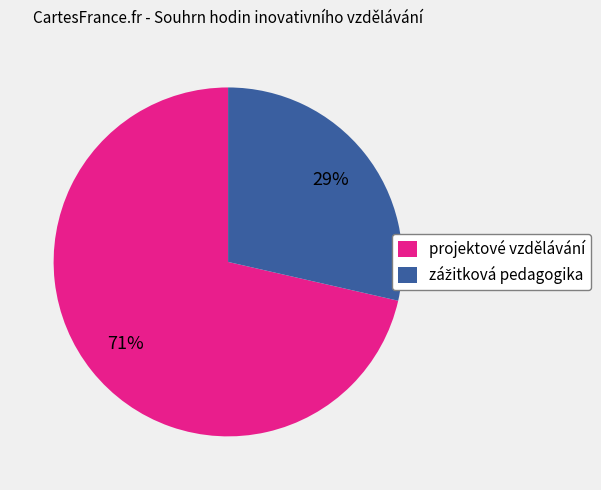

What percentage is the projektové vzdělávání slice, to the nearest percent?

71%